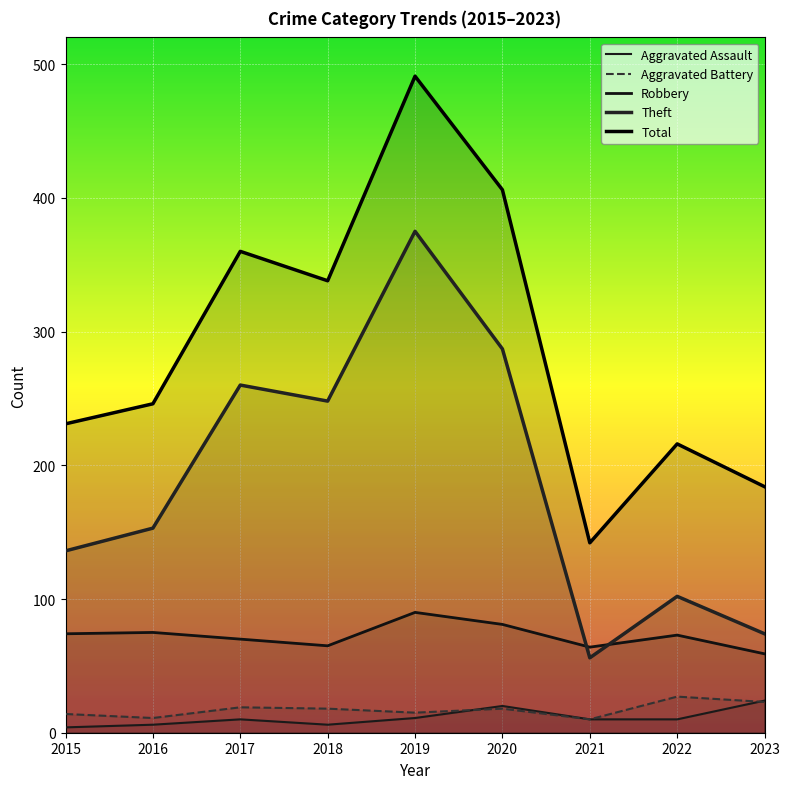

Reading left to right, what are all the values shown in this chart?

Aggravated Assault: 4	6	10	6	11	20	10	10	24
Aggravated Battery: 14	11	19	18	15	18	10	27	23
Robbery: 74	75	70	65	90	81	64	73	59
Theft: 136	153	260	248	375	287	56	102	74
Total: 231	246	360	338	491	406	142	216	184